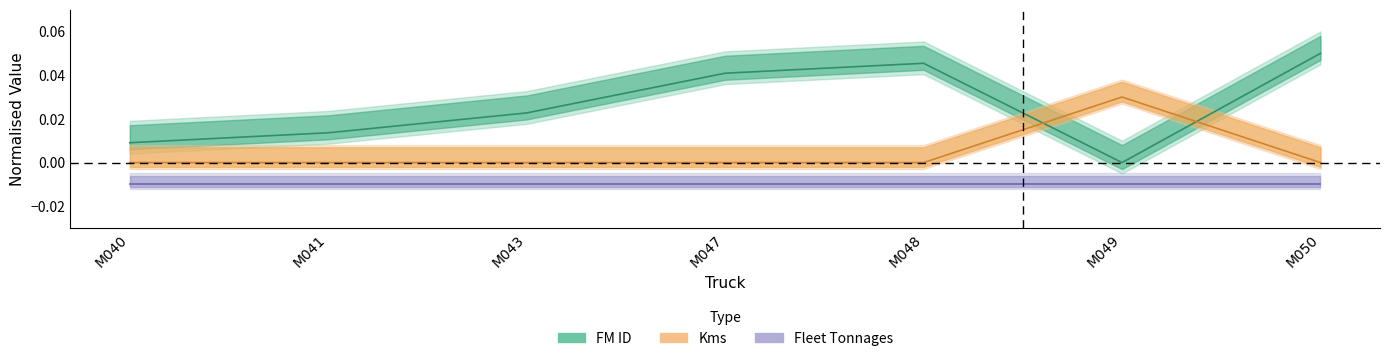

What is the sum of the FM ID values at M050 and M041?

0.1